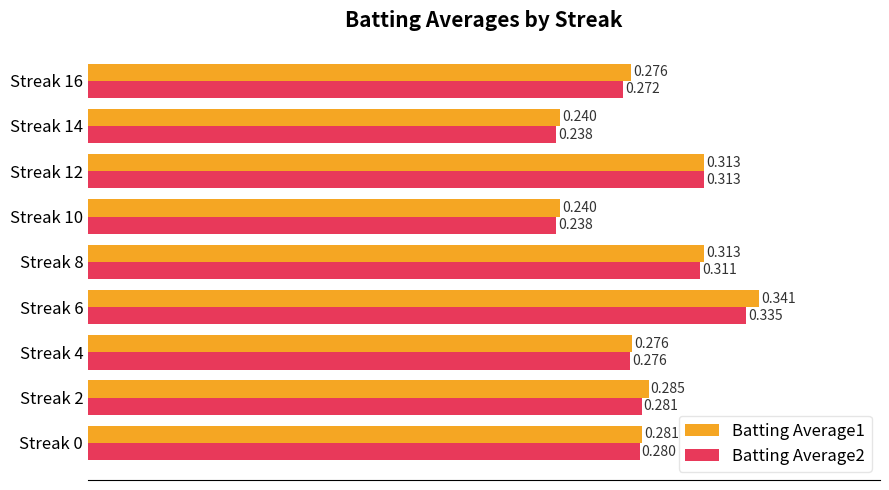

Is the value of Batting Average2 at Streak 14 greater than the value of Batting Average1 at Streak 4?

No